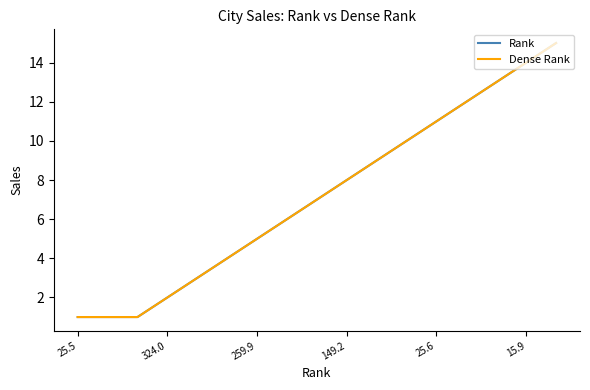

How many lines are shown in the chart?

2